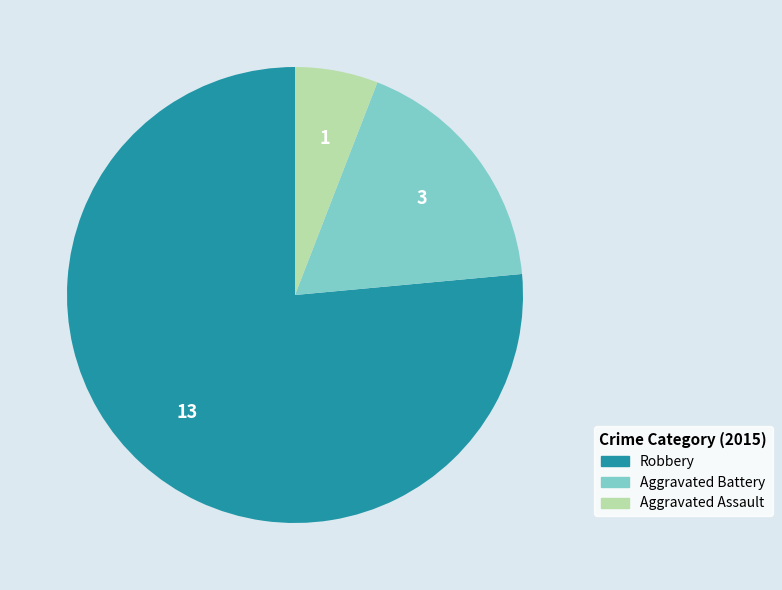

Which category has the biggest portion of the pie?

Robbery